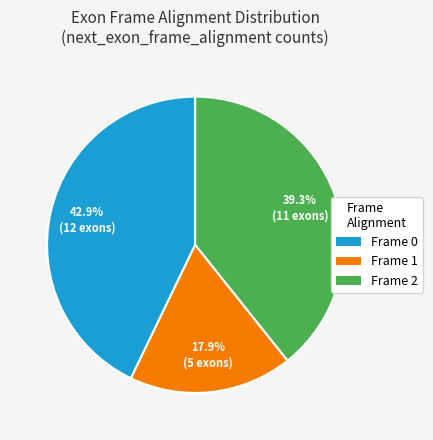

Count the number of slices in the pie.

3